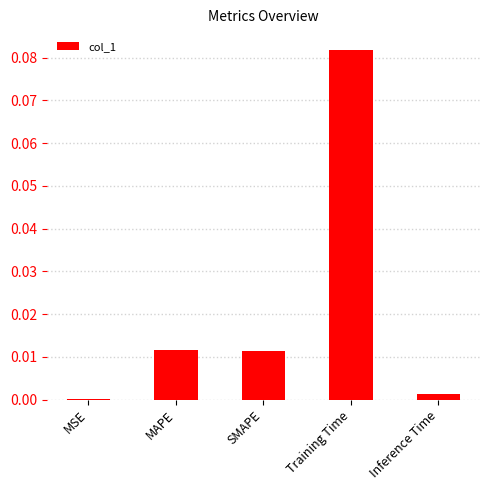

Which label corresponds to the largest value in the chart?

Training Time